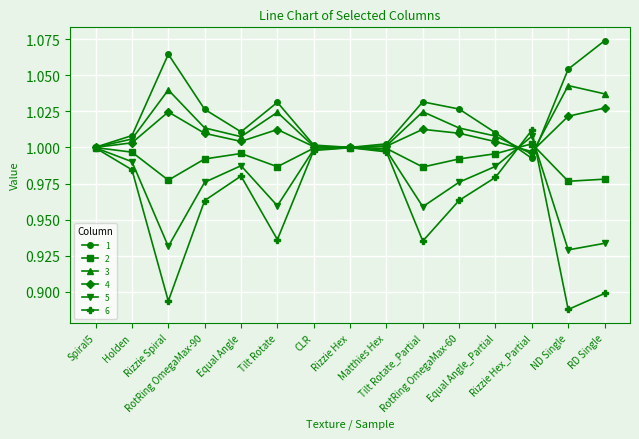

What are all the series names shown in the legend?

1, 2, 3, 4, 5, 6